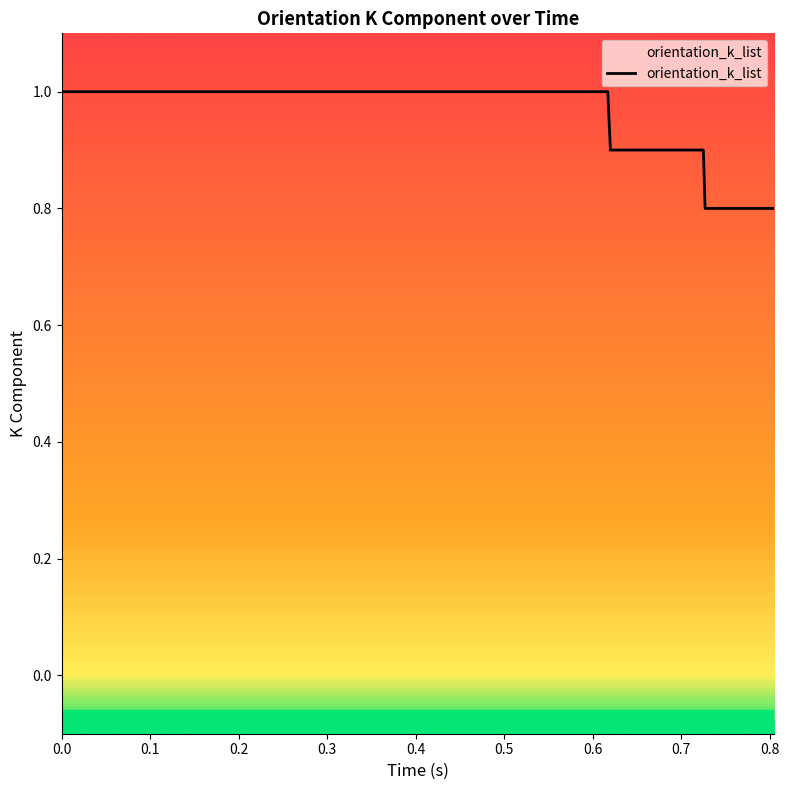

How many data points are less than 1?

7